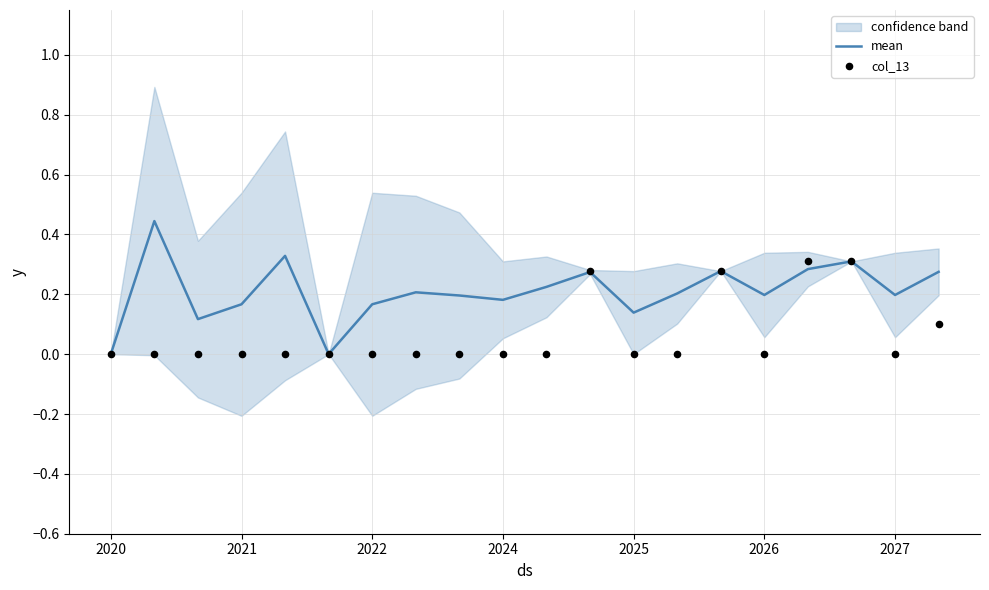

At which category is the sum across all series the highest?

17